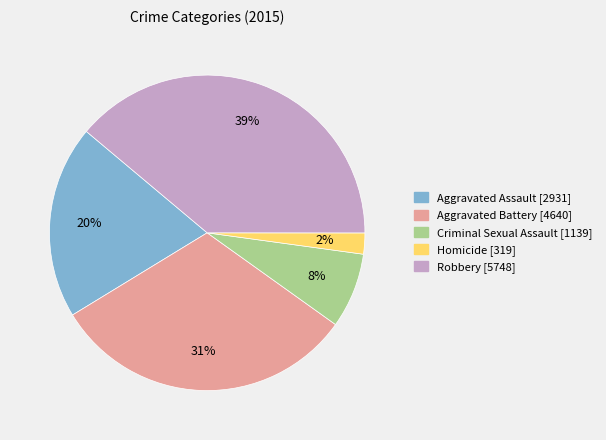

Count the number of slices in the pie.

5